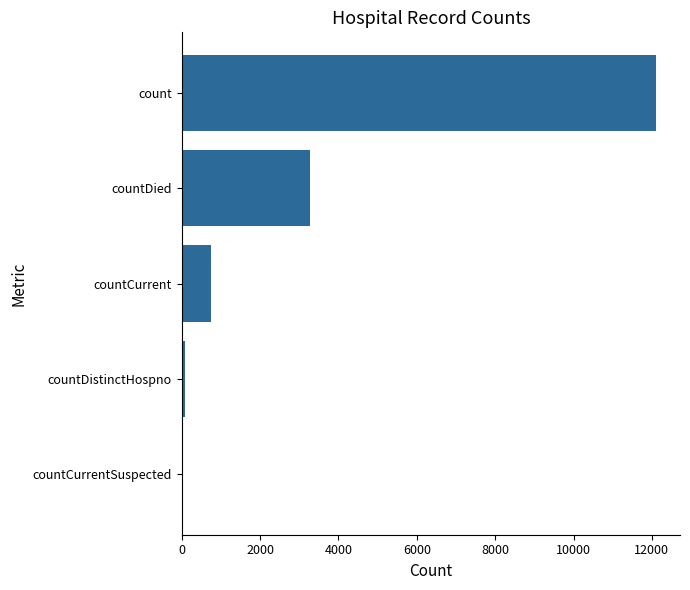

Reading bottom to top, extract all data points from this chart.

countCurrentSuspected=0	countDistinctHospno=77	countCurrent=753	countDied=3267	count=12111